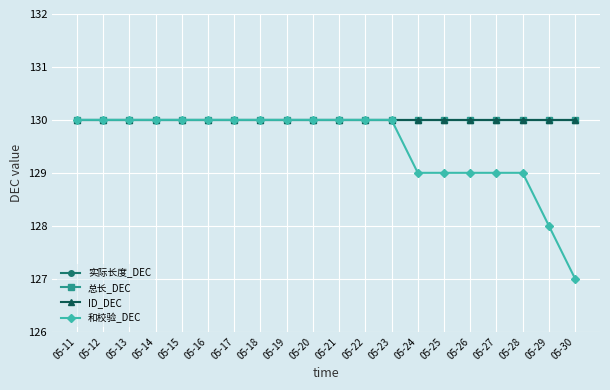

Which series has the widest spread of values?

和校验_DEC